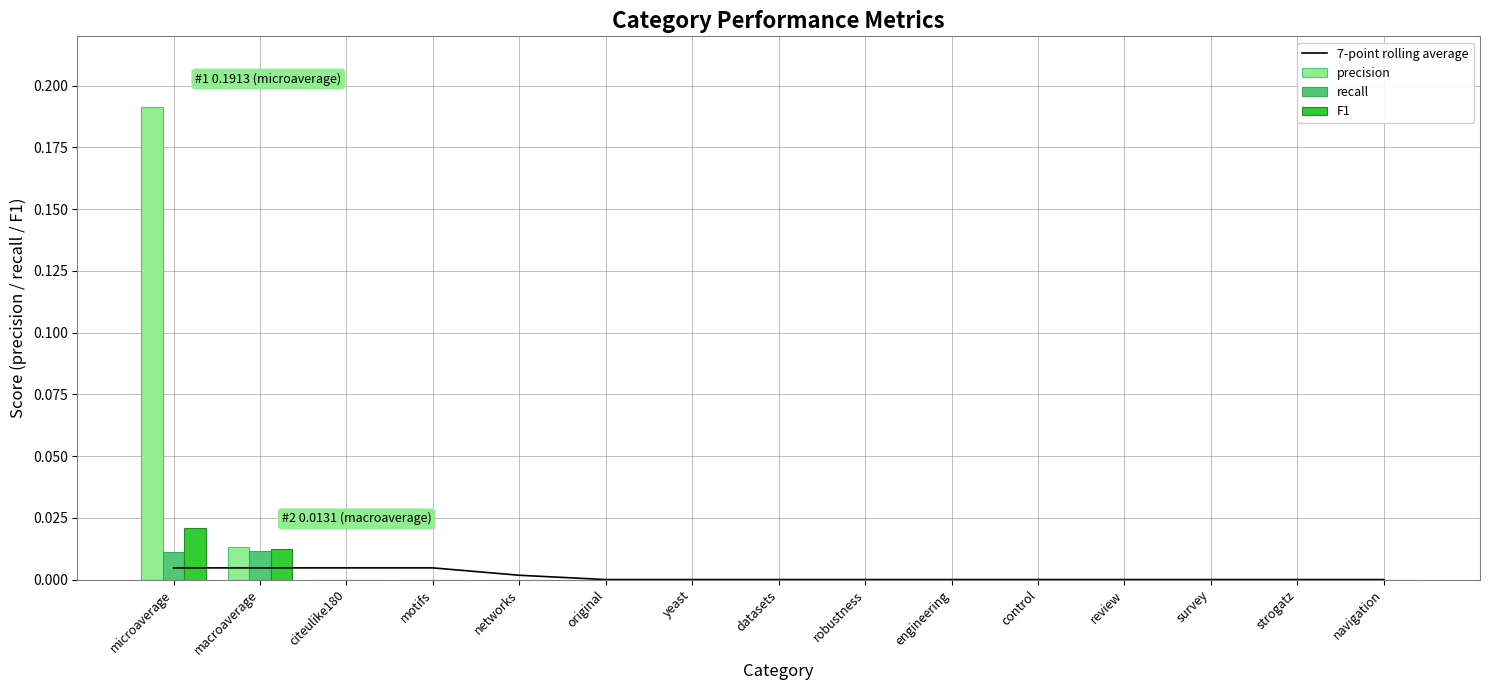

Reading left to right, what are all the values shown in this chart?

7-point rolling average: 0.0	0.0	0.0	0.0	0.0	0.0	0.0	0.0	0.0	0.0	0.0	0.0	0.0	0.0	0.0
precision: 0.2	0.0	0.0	0.0	0.0	0.0	0.0	0.0	0.0	0.0	0.0	0.0	0.0	0.0	0.0
recall: 0.0	0.0	0.0	0.0	0.0	0.0	0.0	0.0	0.0	0.0	0.0	0.0	0.0	0.0	0.0
F1: 0.0	0.0	0.0	0.0	0.0	0.0	0.0	0.0	0.0	0.0	0.0	0.0	0.0	0.0	0.0